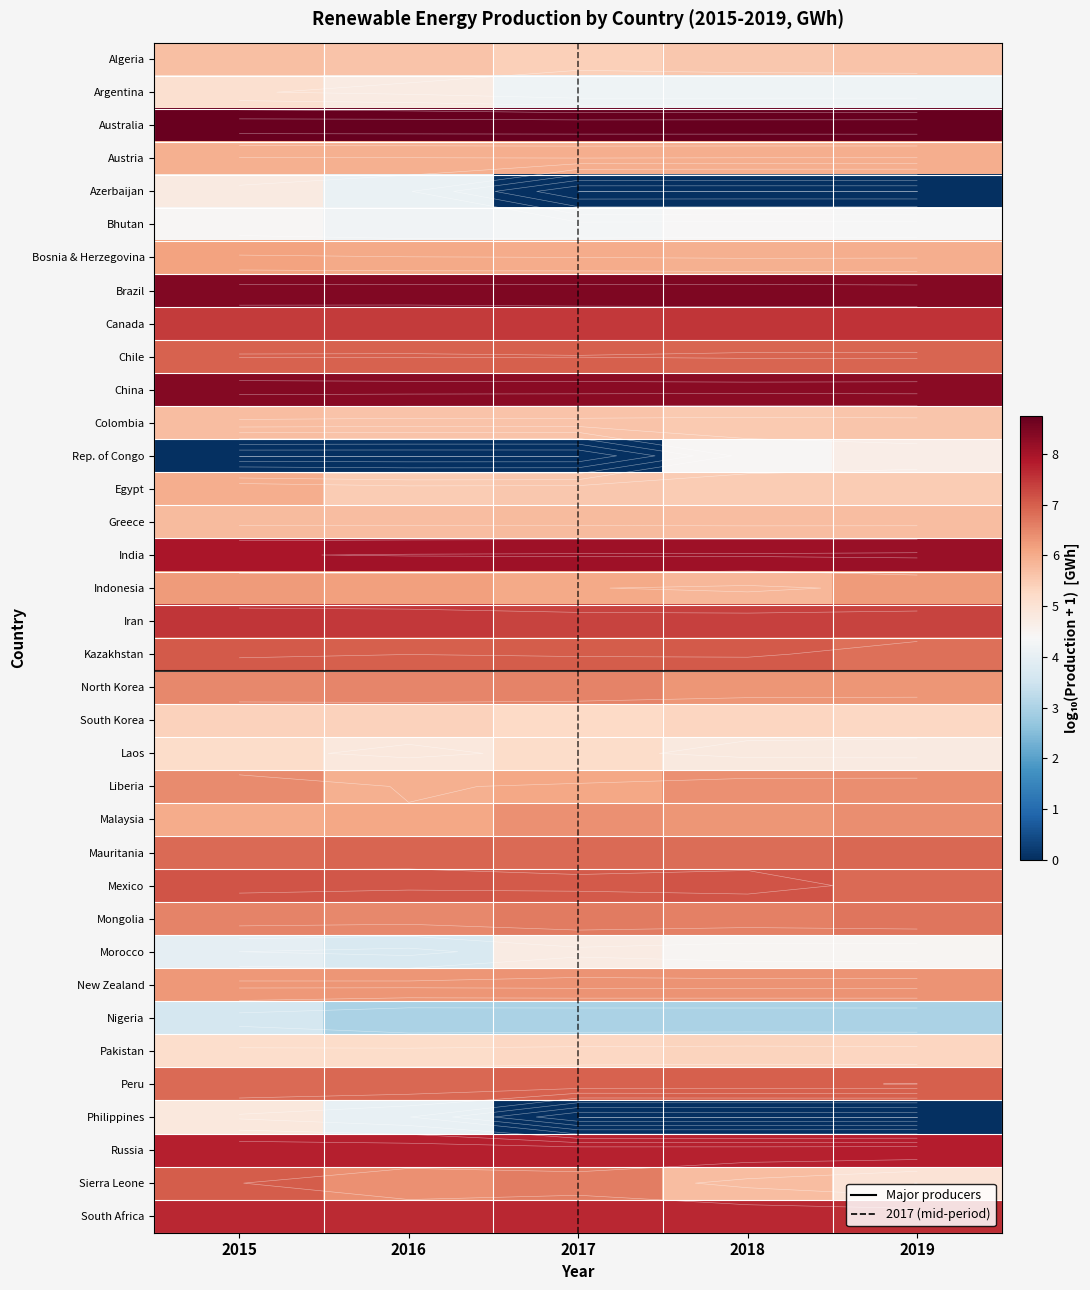

Rank the series by their maximum value, from lowest to highest.

Nigeria, Bhutan, Rep. of Congo, Morocco, Azerbaijan, Philippines, Argentina, Laos, Pakistan, South Korea, Algeria, Colombia, Greece, Egypt, Austria, Bosnia & Herzegovina, Indonesia, New Zealand, Malaysia, Liberia, North Korea, Mongolia, Mauritania, Chile, Peru, Sierra Leone, Kazakhstan, Mexico, Iran, Canada, South Africa, Russia, India, China, Brazil, Australia